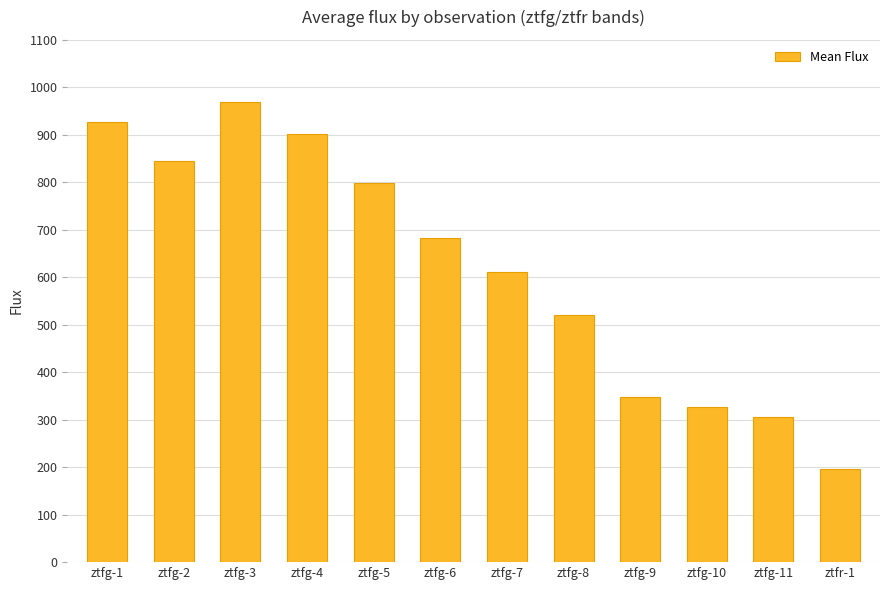

Reading left to right, what are all the values shown in this chart?

926.4	844.1	969.3	901.9	797.6	682.3	611.7	521.4	348.7	326.0	305.4	196.6